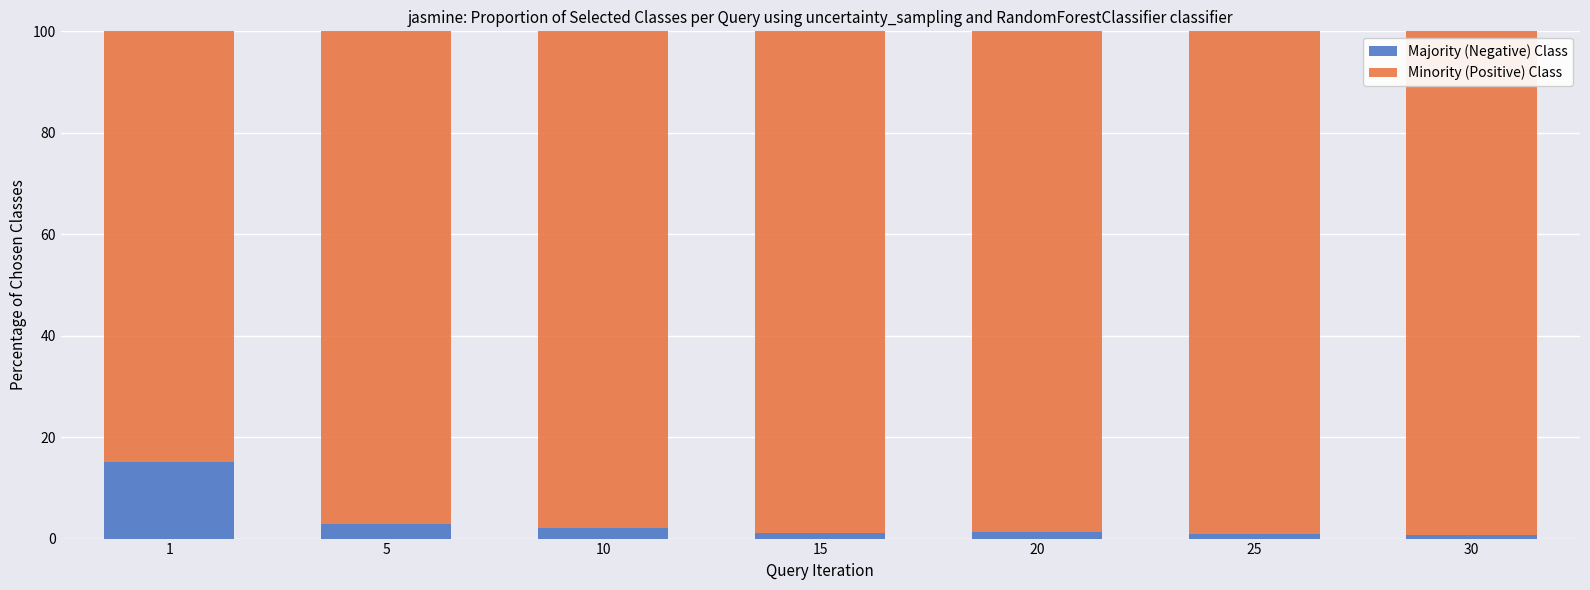

What is the difference between the second highest and second lowest values in the Majority (Negative) Class series?

2.1